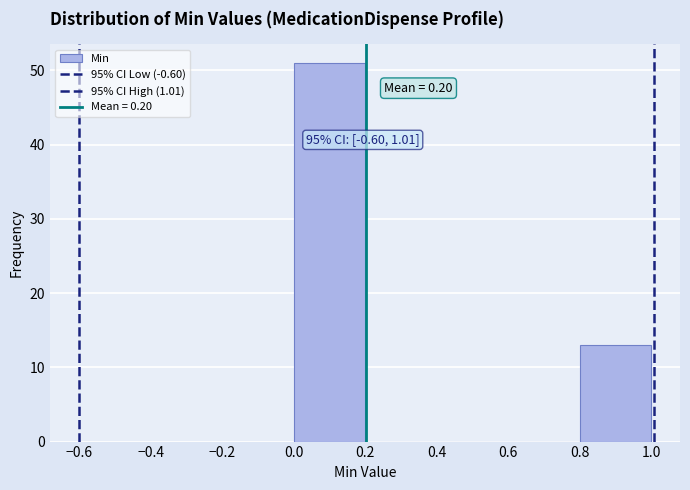

Over which range of the x-axis is the bar tallest?

0.0 to 0.2